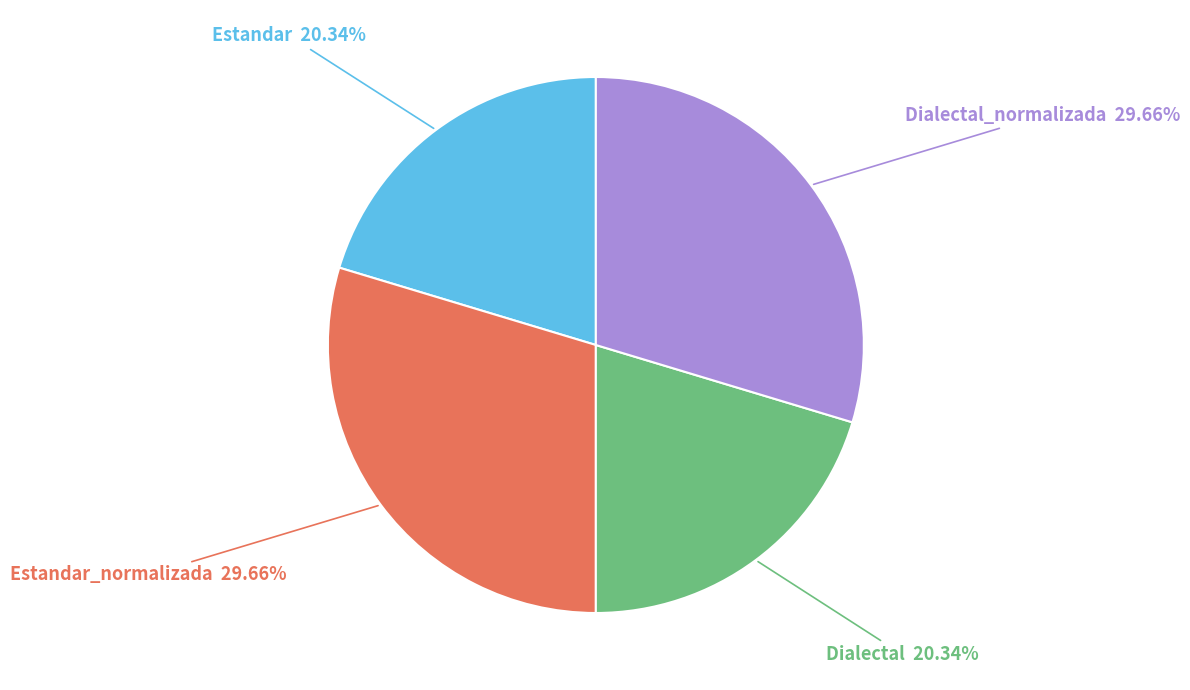

Is there any slice that represents more than half of the pie?

No